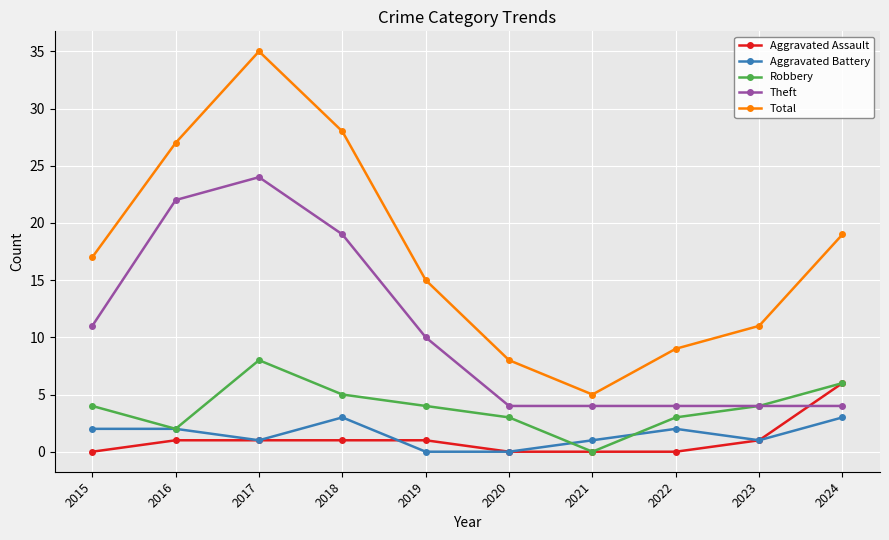

At which label is Theft closest to 14?

2015